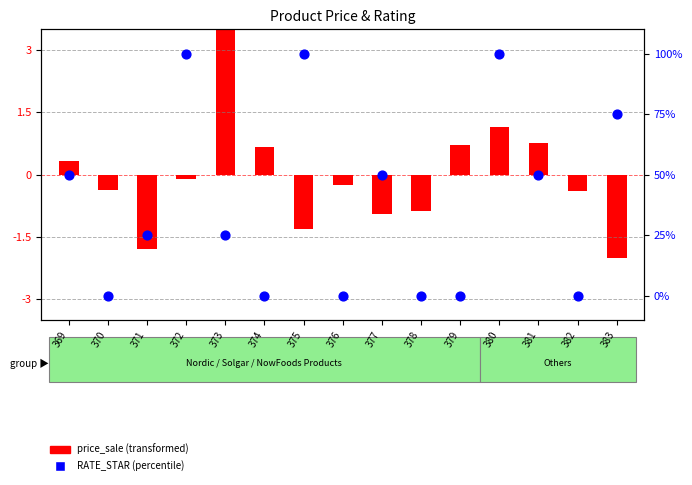

What is the change in value from 372 to 383?

-25